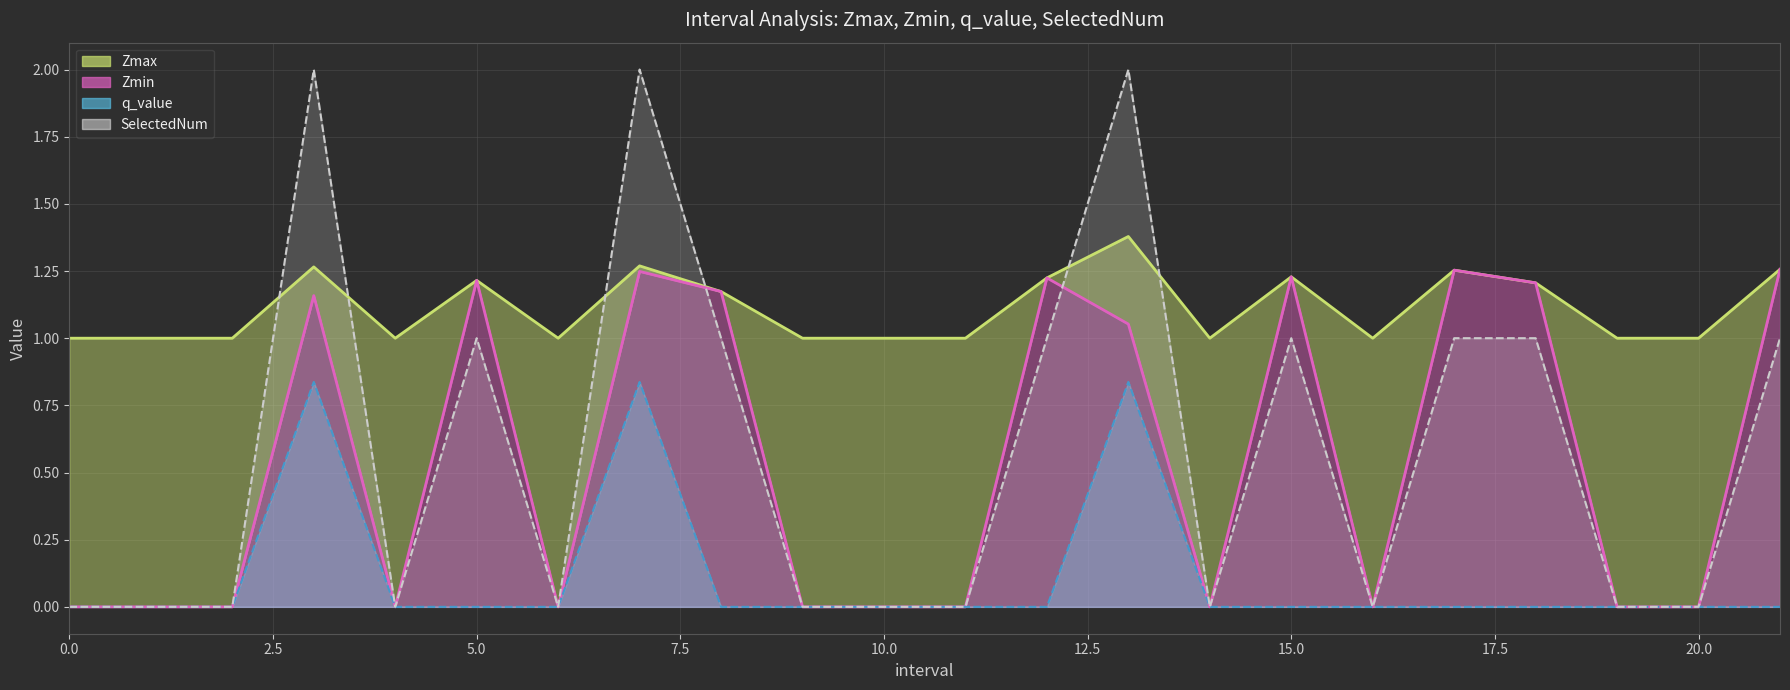

How many lines are shown in the chart?

4